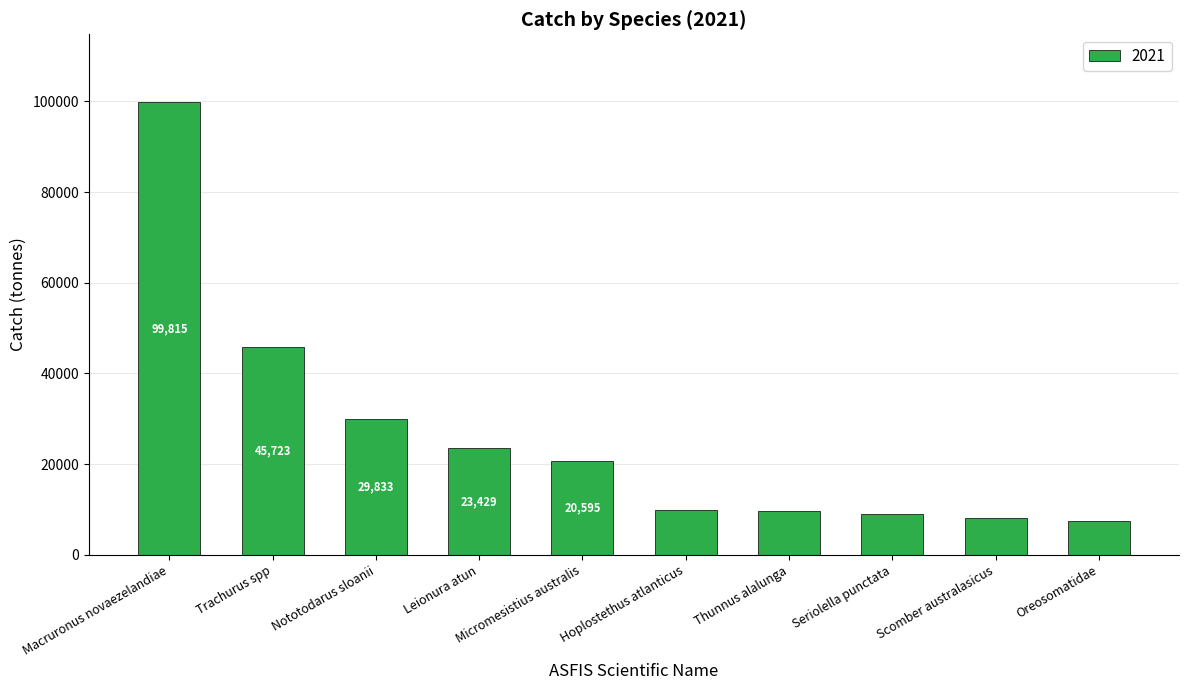

Between Leionura atun and Nototodarus sloanii, which is larger?

Nototodarus sloanii